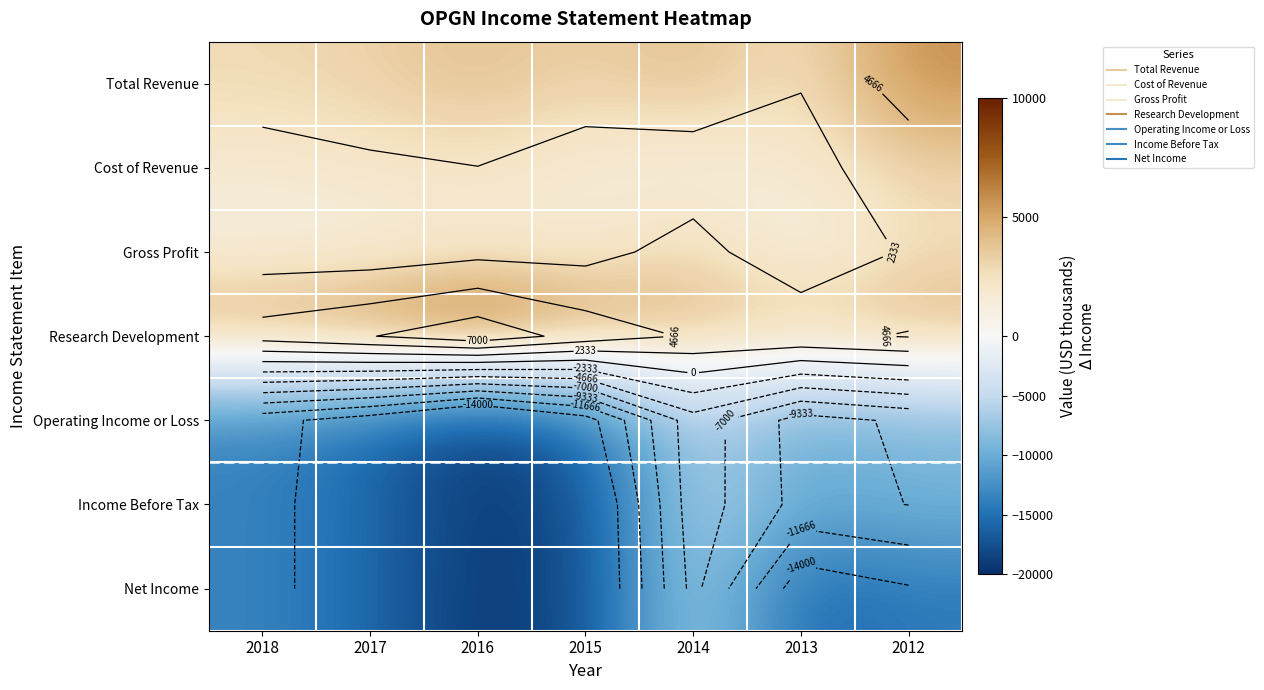

True or false: Operating Income or Loss has a value of -10300 at 2013.

True